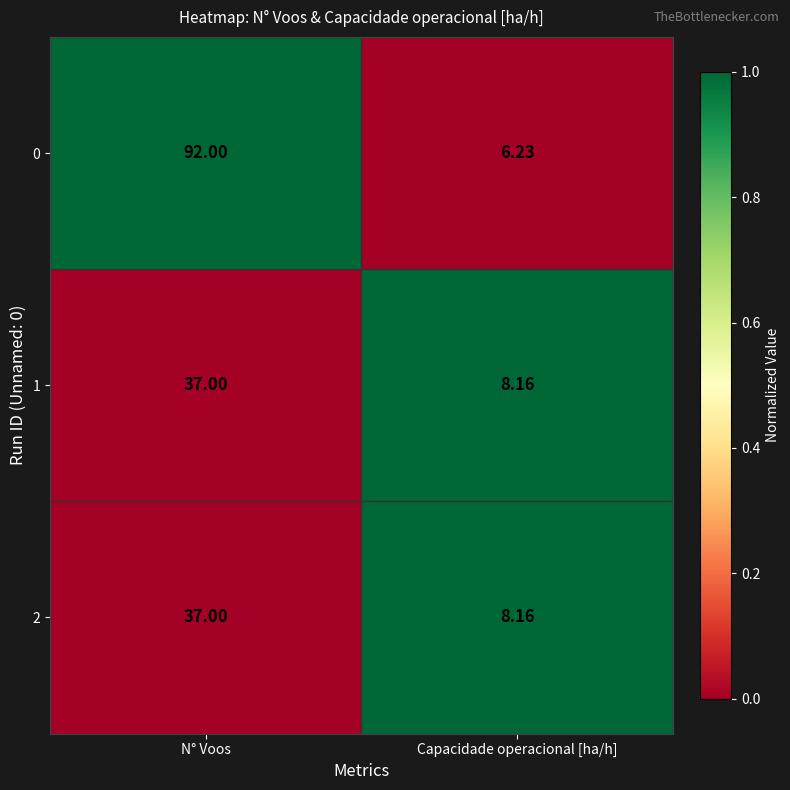

At which label is 2 closest to 22?

Capacidade operacional [ha/h]